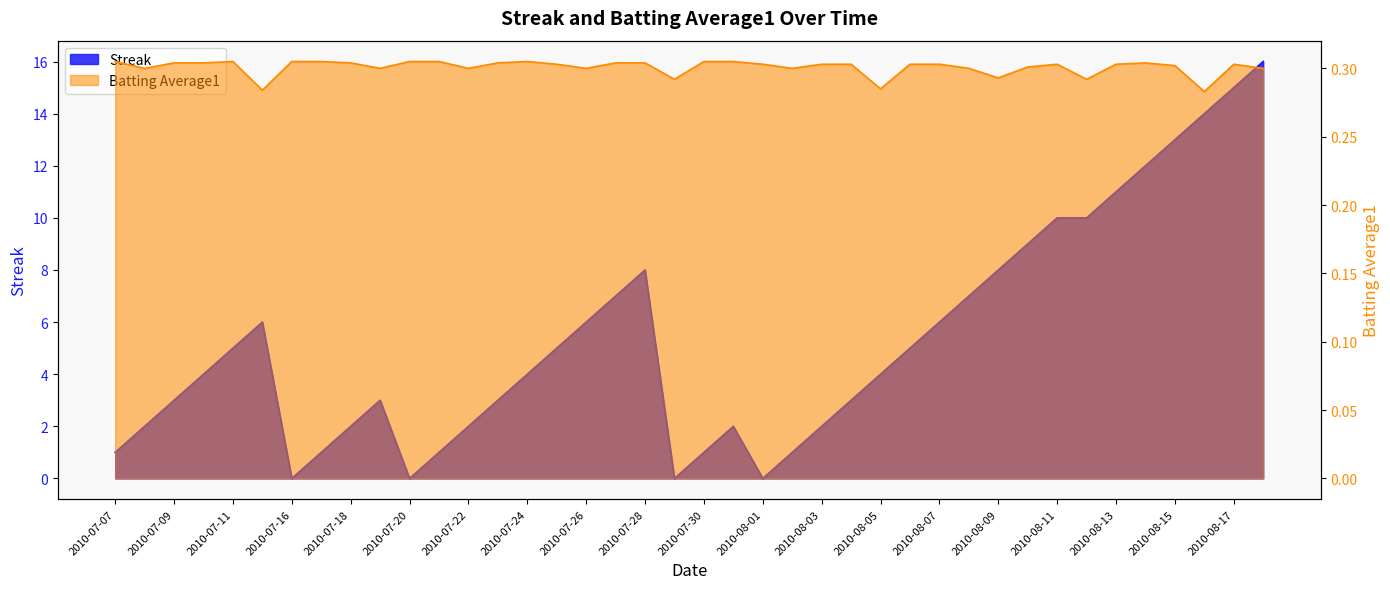

What is the difference between the maximum and minimum values in the Streak series?

16.0